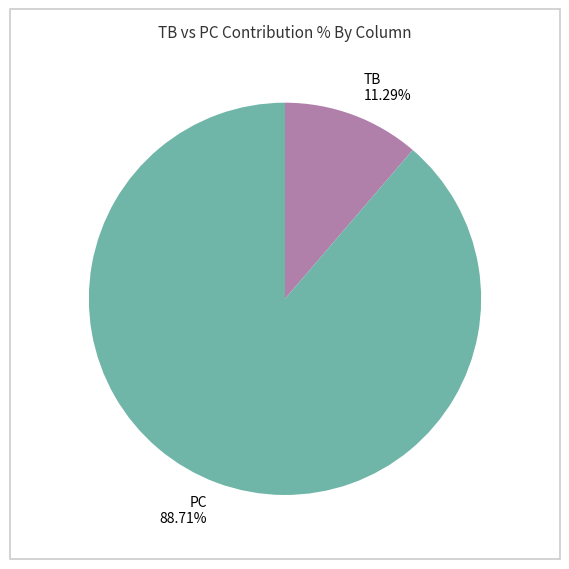

Which has a higher value, TB or PC?

PC